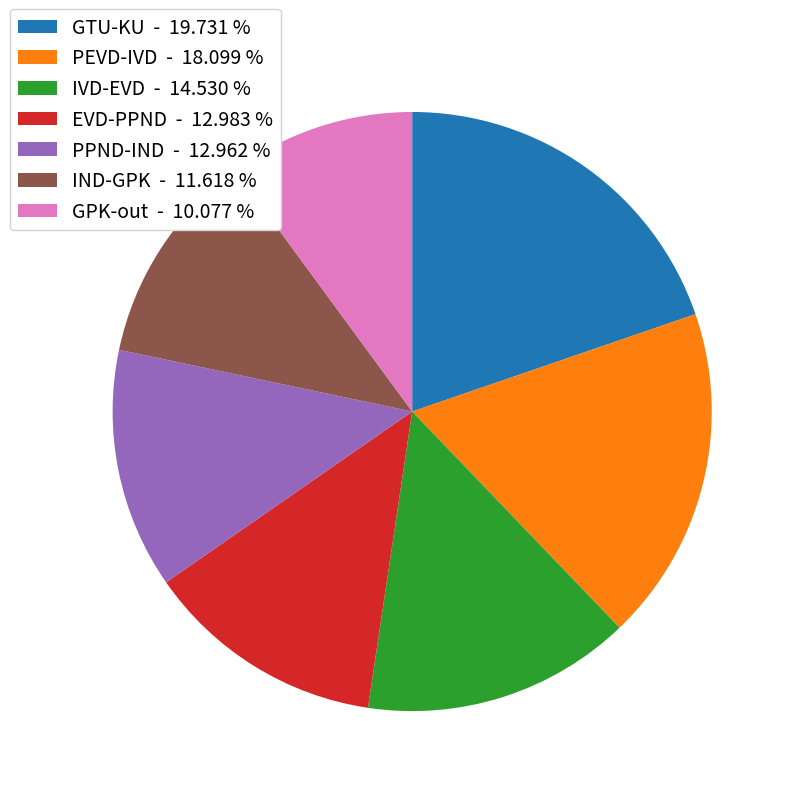

True or false: IVD-EVD accounts for 15% of the total.

True